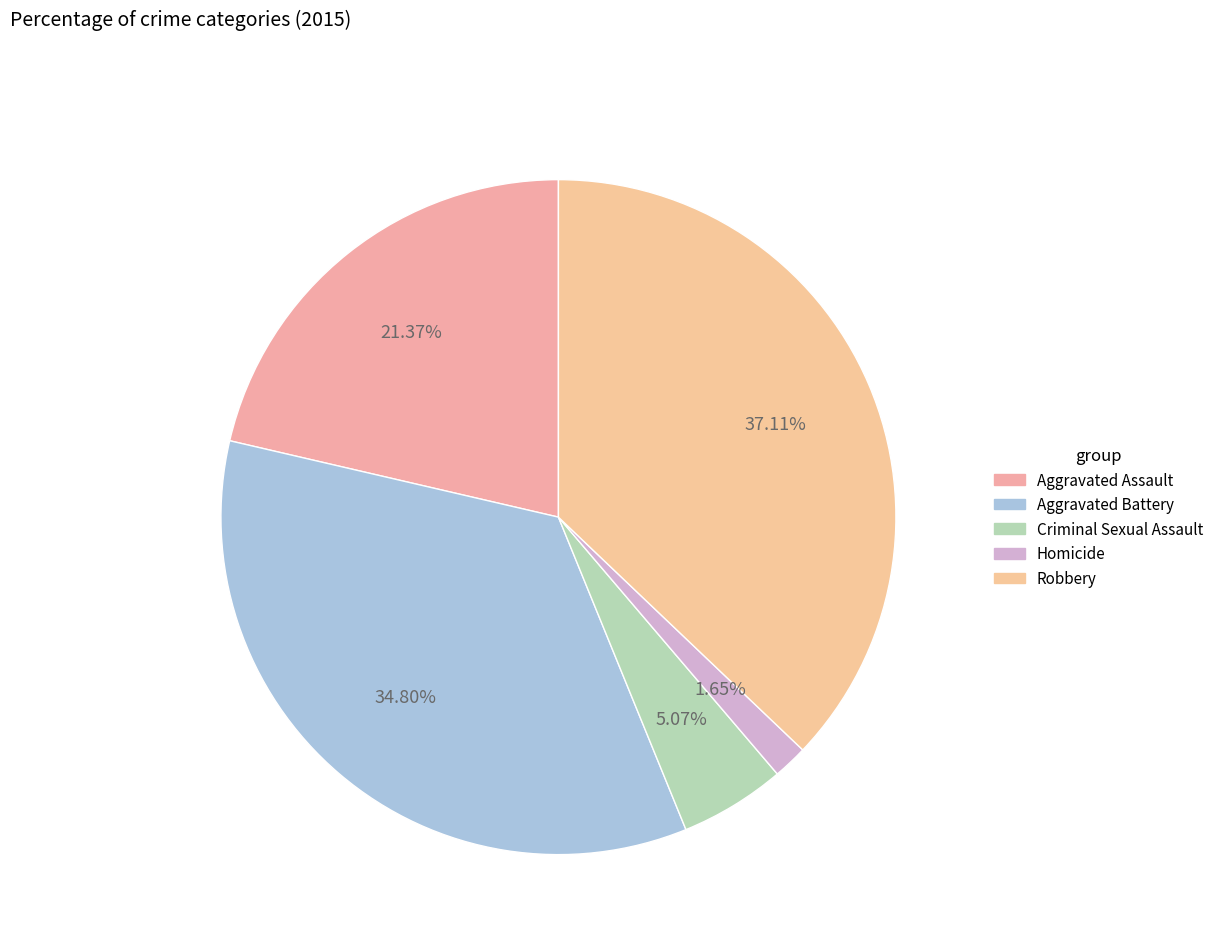

What is the total percentage of Aggravated Battery and Aggravated Assault?

56.2%